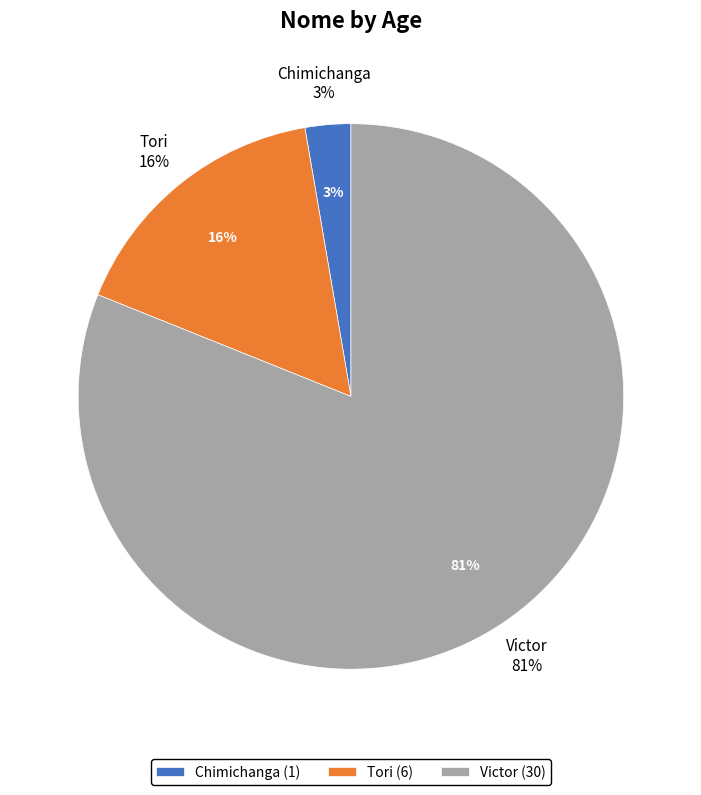

How many segments does this pie chart have?

3